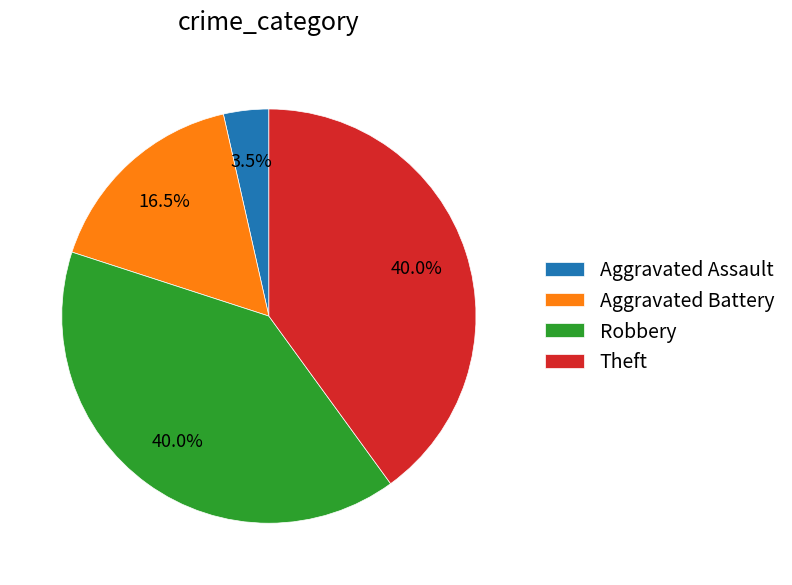

What is the smallest slice in the pie chart?

Aggravated Assault